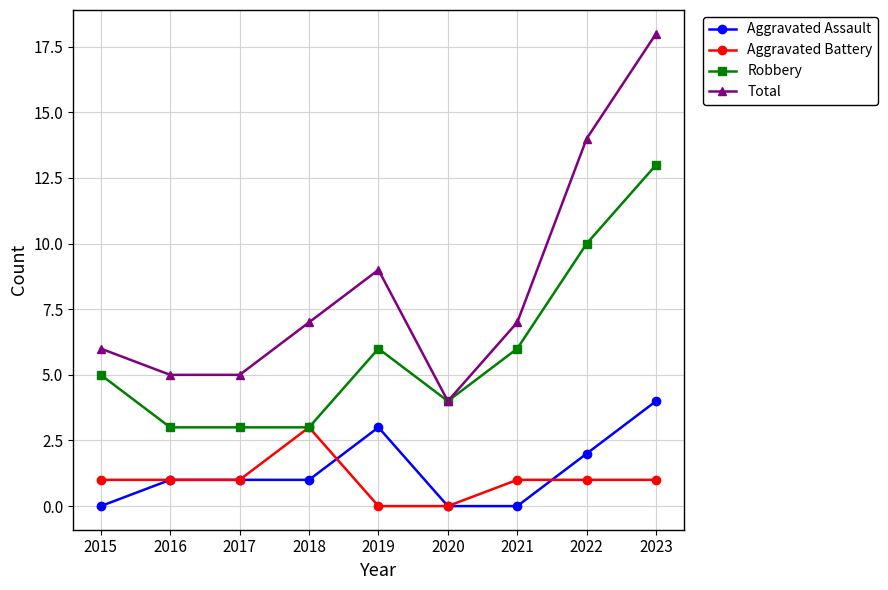

True or false: Robbery and Aggravated Assault cross at least once.

False